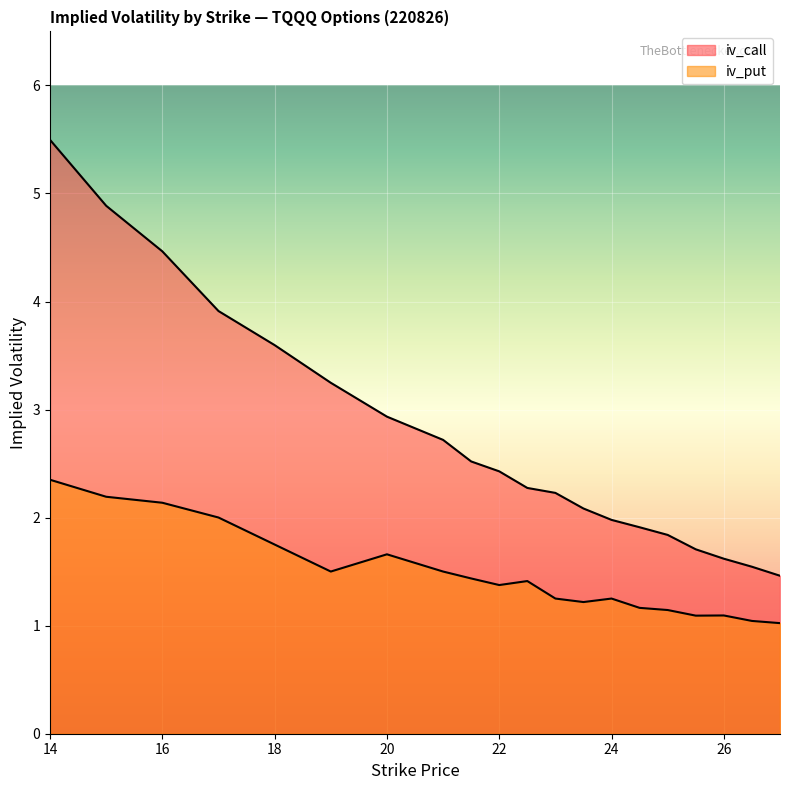

What is the maximum value shown in the chart?

5.5